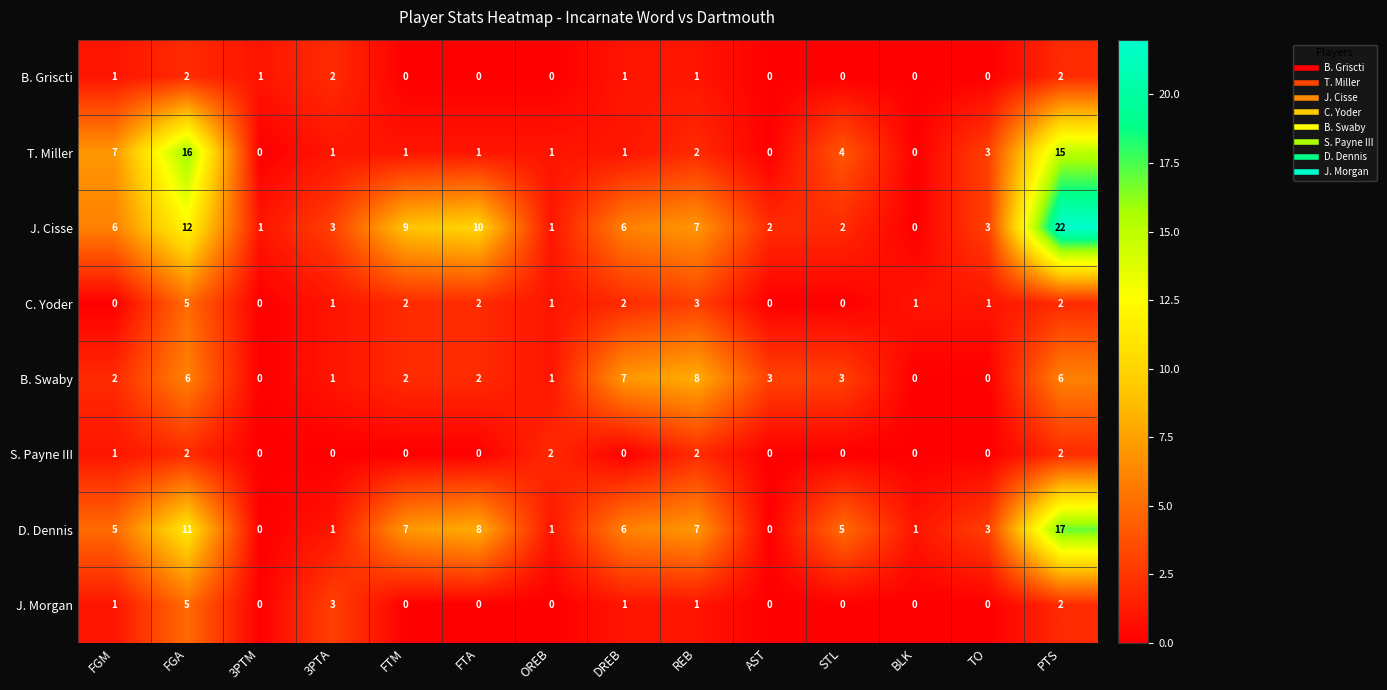

Is it true that S. Payne III equals 2 at PTS?

True